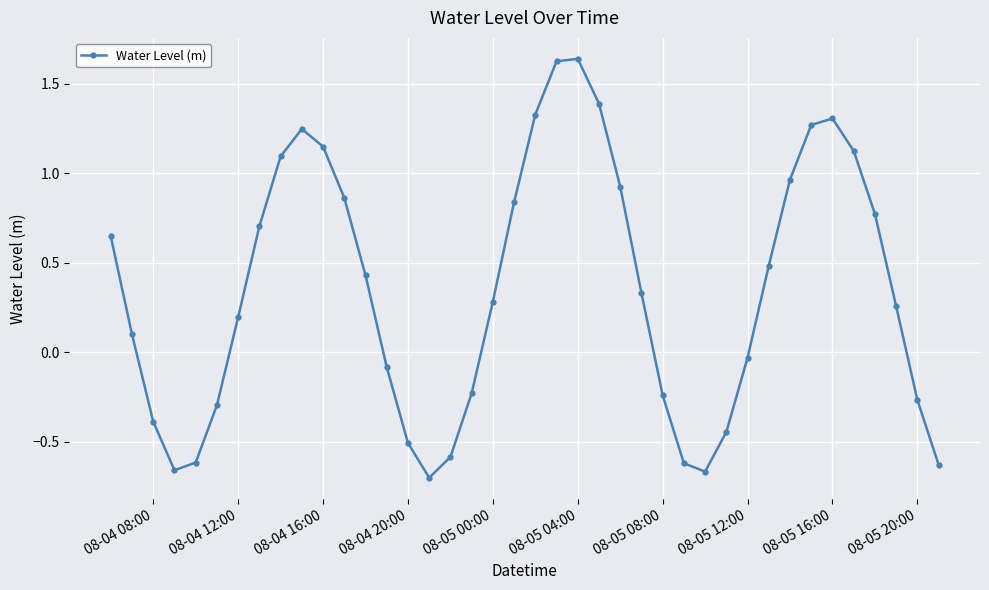

Does the chart display data point markers on the line(s)?

Yes